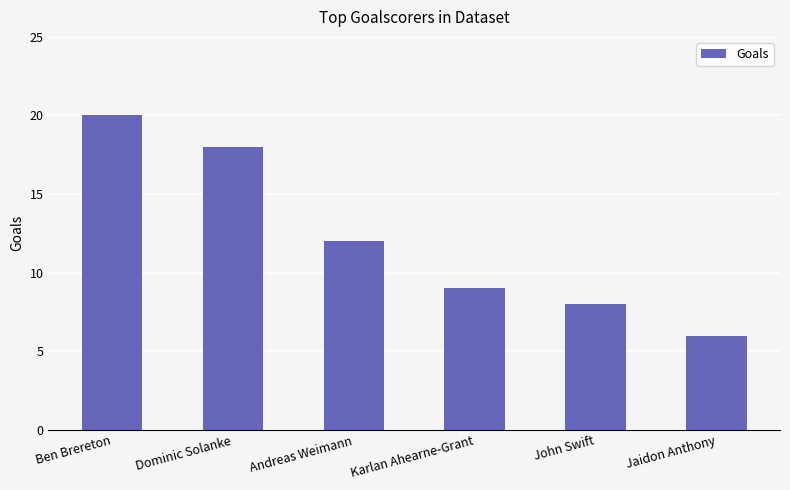

What is the average value?

12